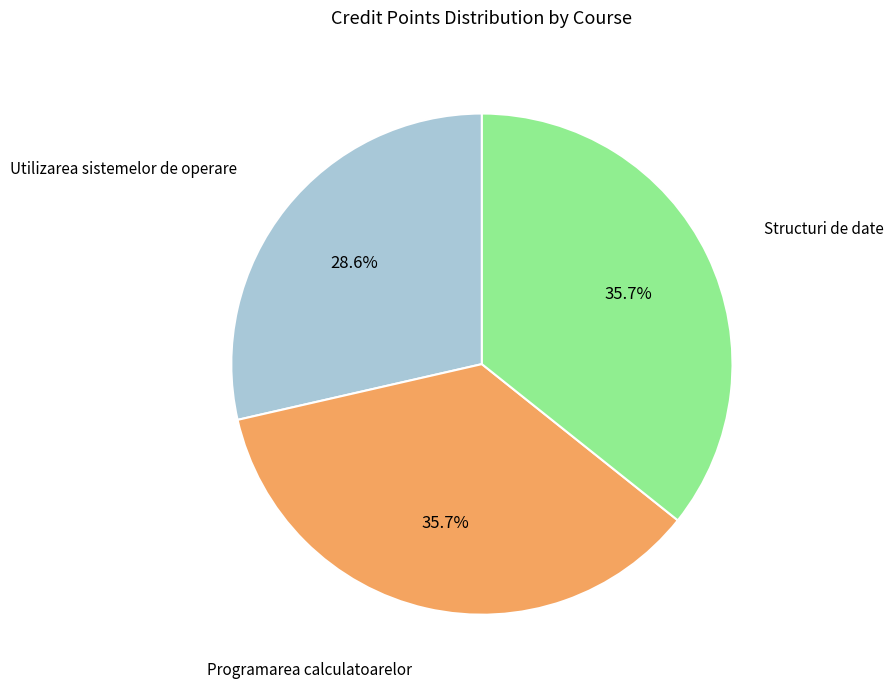

Does any single category account for the majority?

No